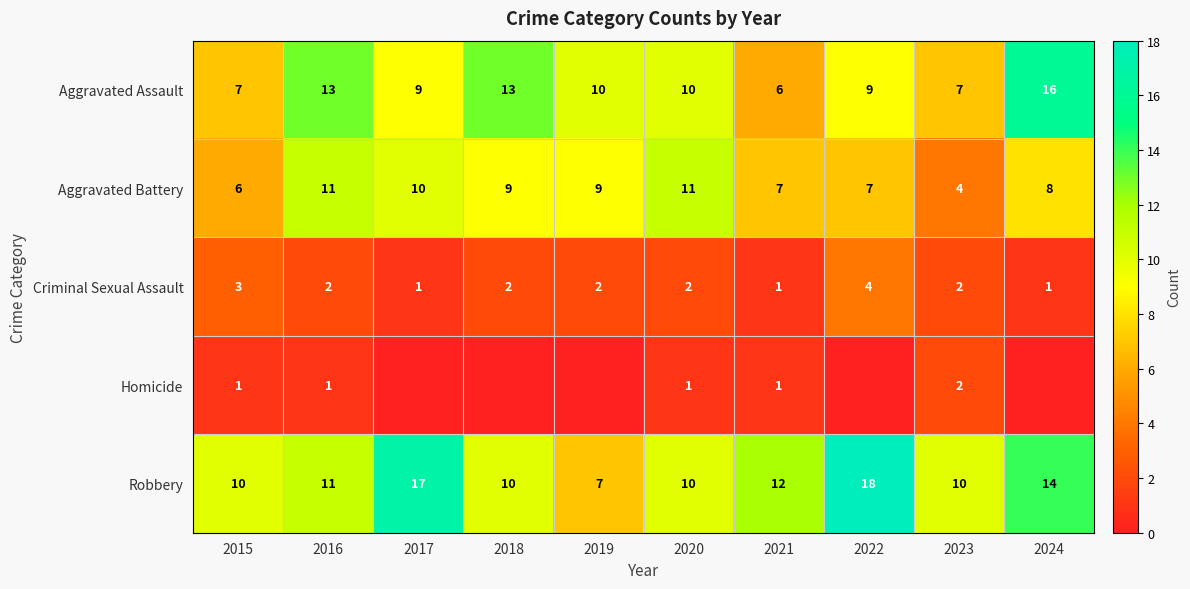

At which label is Robbery closest to 12?

2021